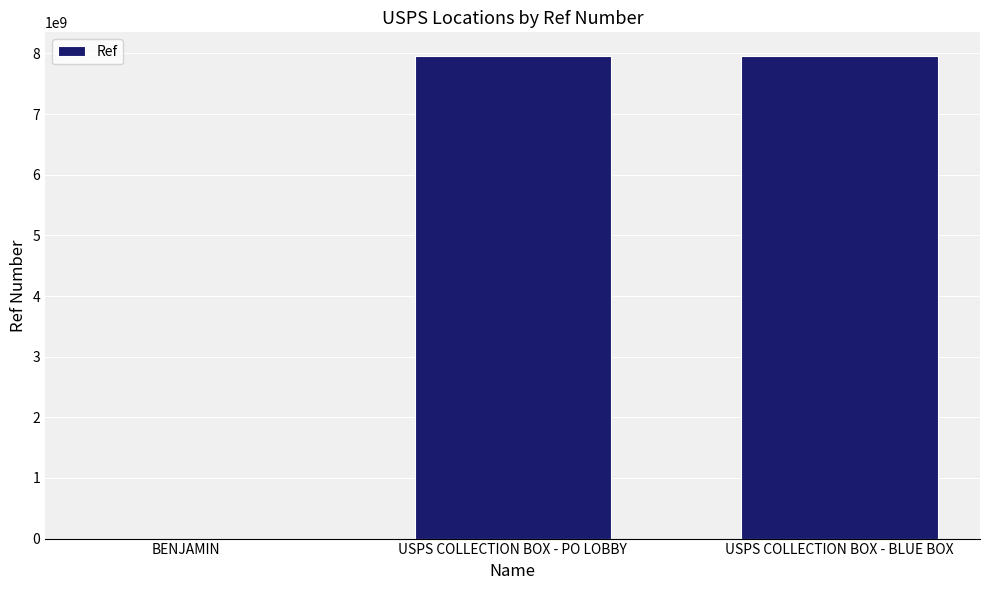

The chart shows a value of 1799506210 at USPS COLLECTION BOX - PO LOBBY. True or false?

False